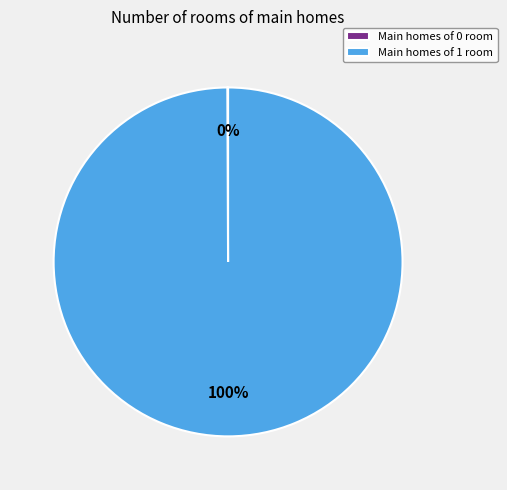

Is it true that Main homes of 1 room is 86% of the pie?

False